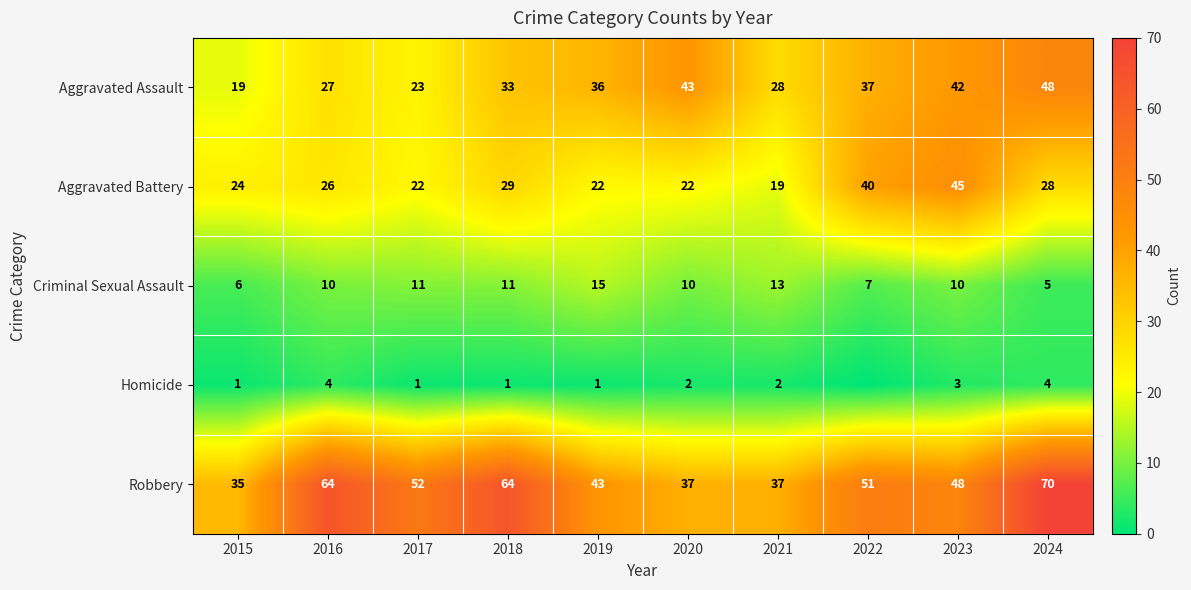

At how many categories does at least one series exceed 30?

10